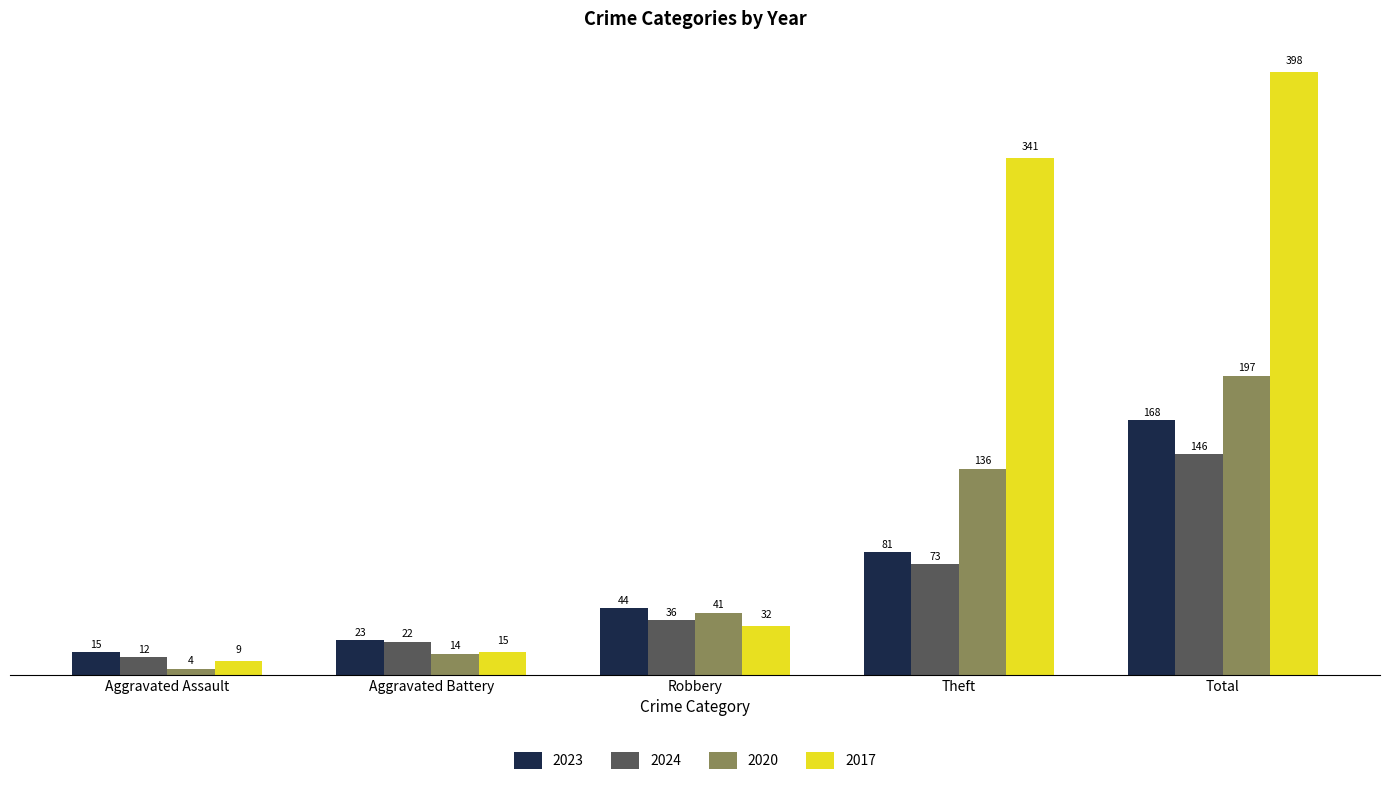

What is the sum of all 2017 values?

795